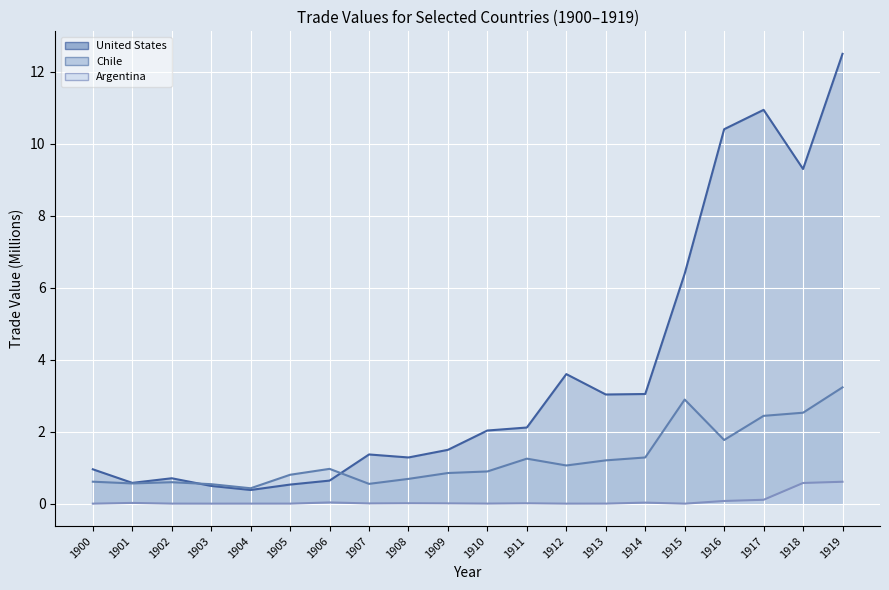

Is the value of United States line at 1918 greater than the value of Argentina line at 1910?

Yes